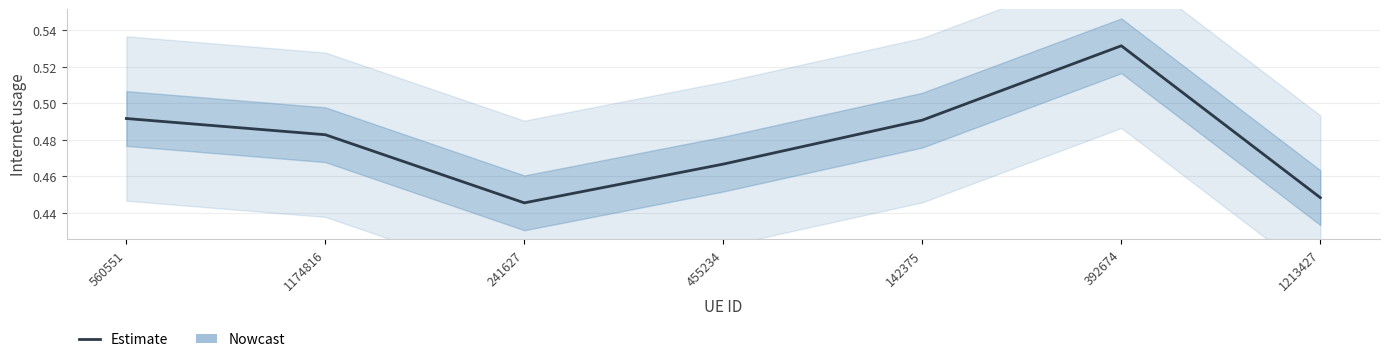

Between 392674 and 241627, which is larger?

392674